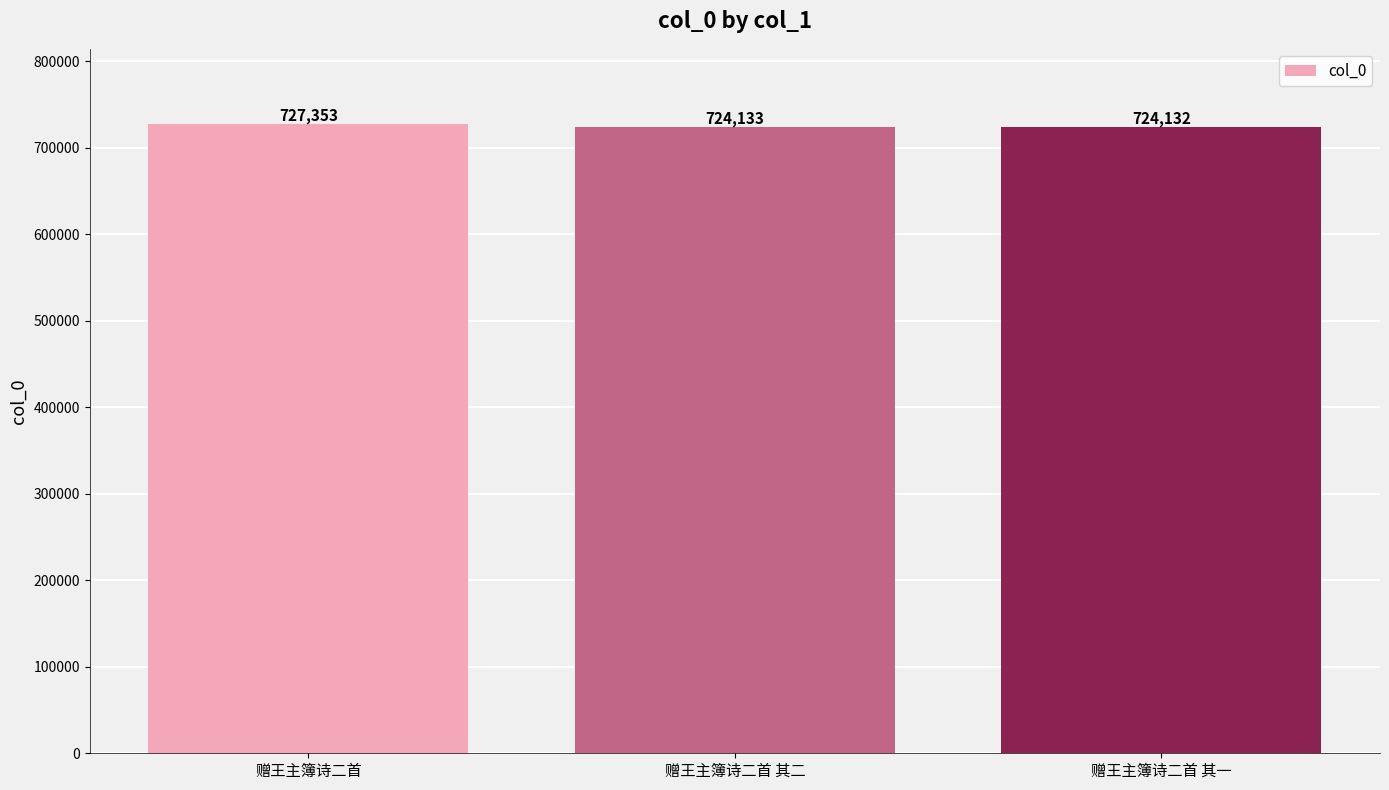

List the labels in order of value, smallest first.

赠王主簿诗二首 其一, 赠王主簿诗二首 其二, 赠王主簿诗二首